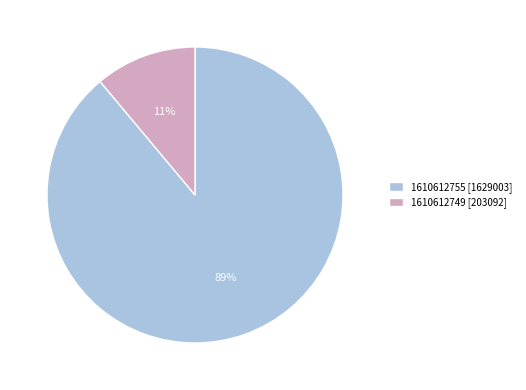

Rank the categories by value from highest to lowest.

1610612755, 1610612749